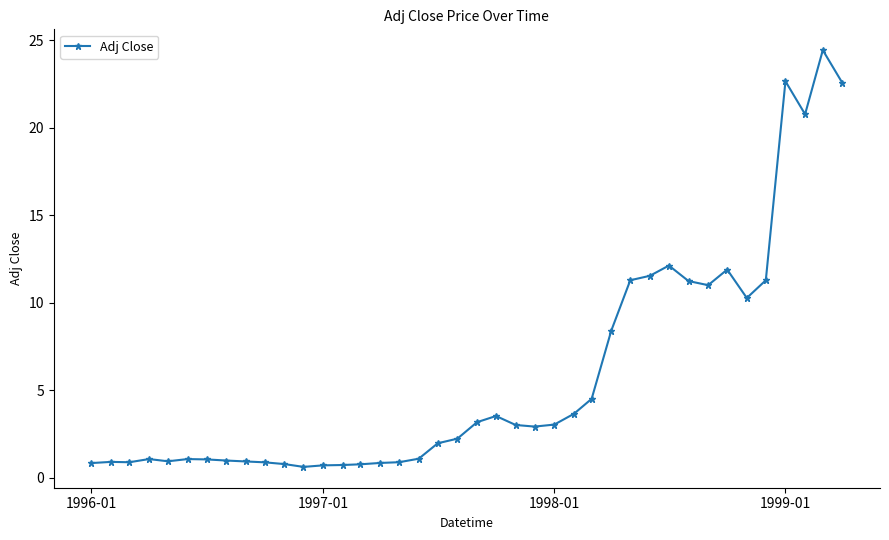

What is the value of the 20th point from the left?

2.2